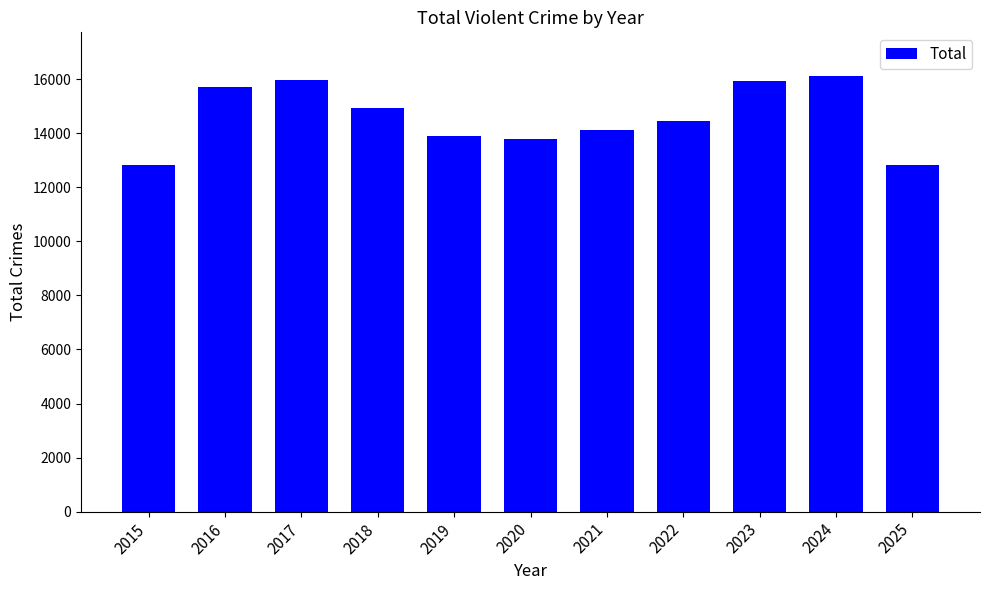

Read the value at 2018, to the nearest 100.

14900